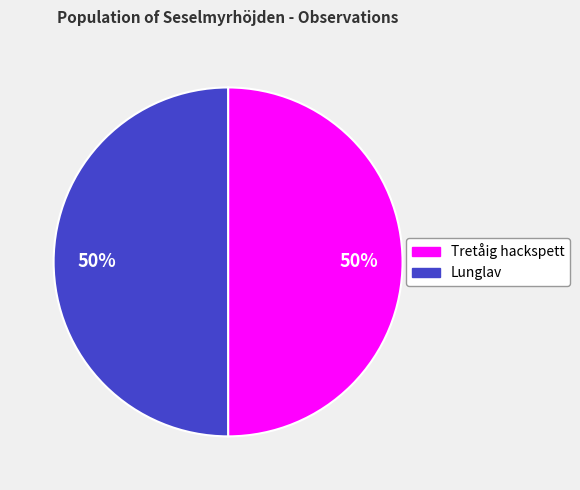

To the nearest percent, what is the average slice percentage?

50%